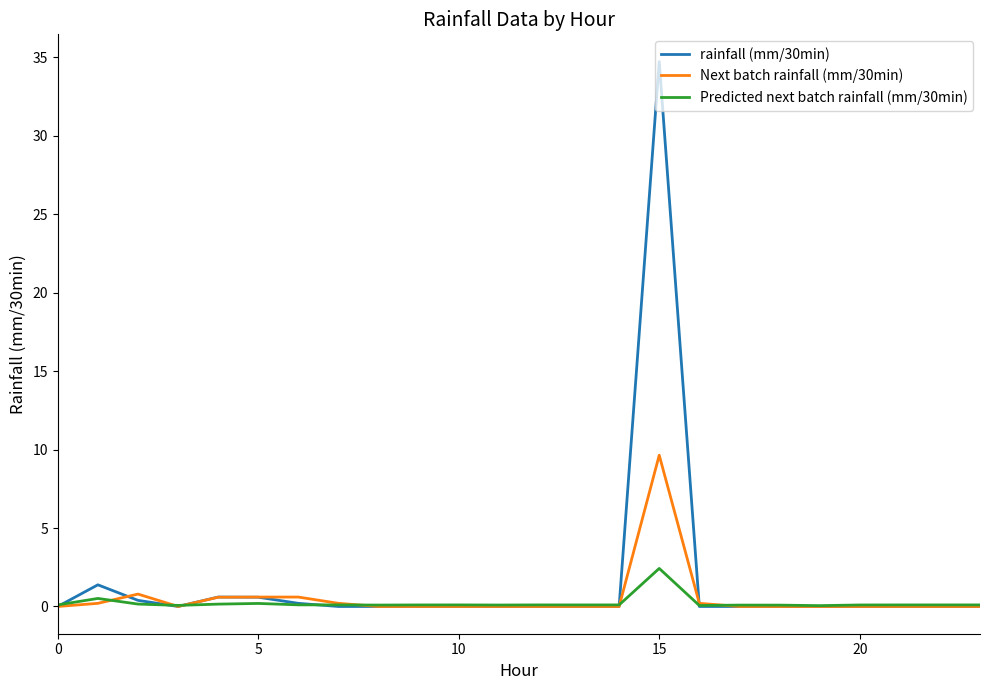

At how many categories does at least one series exceed 29?

1